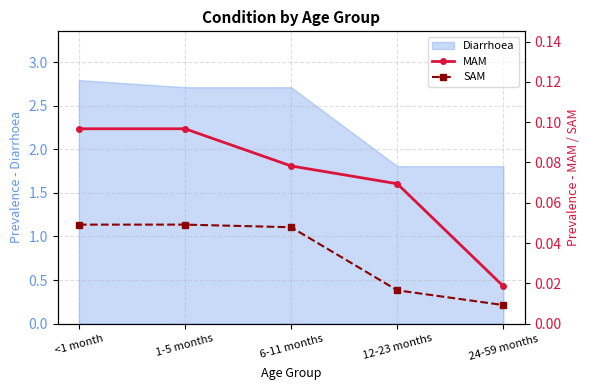

Is it true that MAM equals 0.0 at 24-59 months?

False